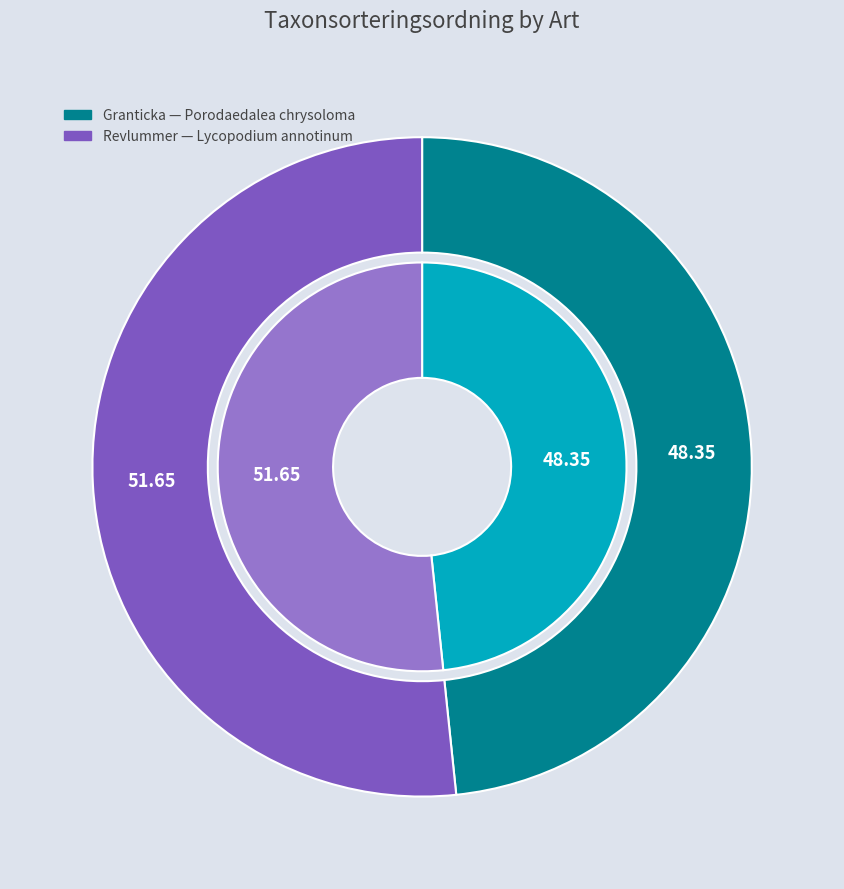

Count the number of slices in the pie.

2